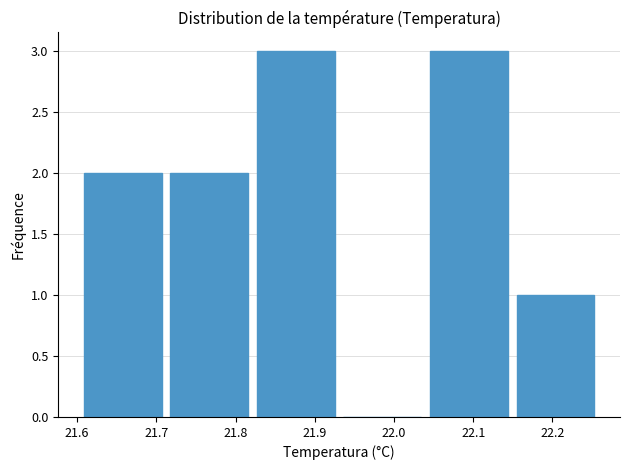

Reading left to right, list every bar in this chart as the range it spans on the x-axis followed by its height. Neither the bar edges nor the heights are printed on the chart, so give them approximately, as read against the axes.

21.61 to 21.72: 2
21.72 to 21.83: 2
21.83 to 21.94: 3
21.94 to 22.05: 0
22.05 to 22.15: 3
22.15 to 22.26: 1